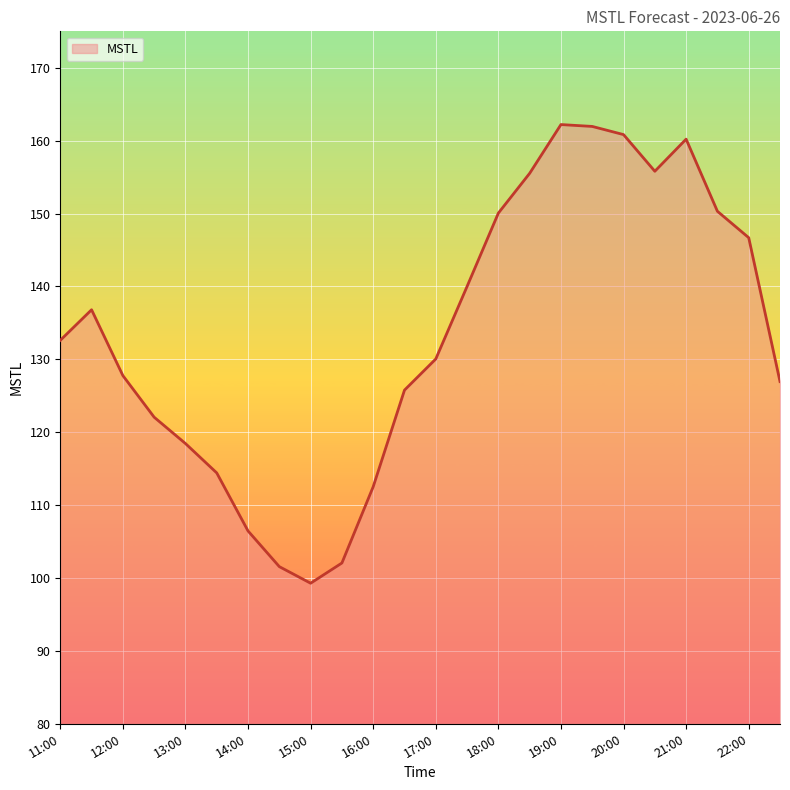

What is the greatest value displayed?

162.2